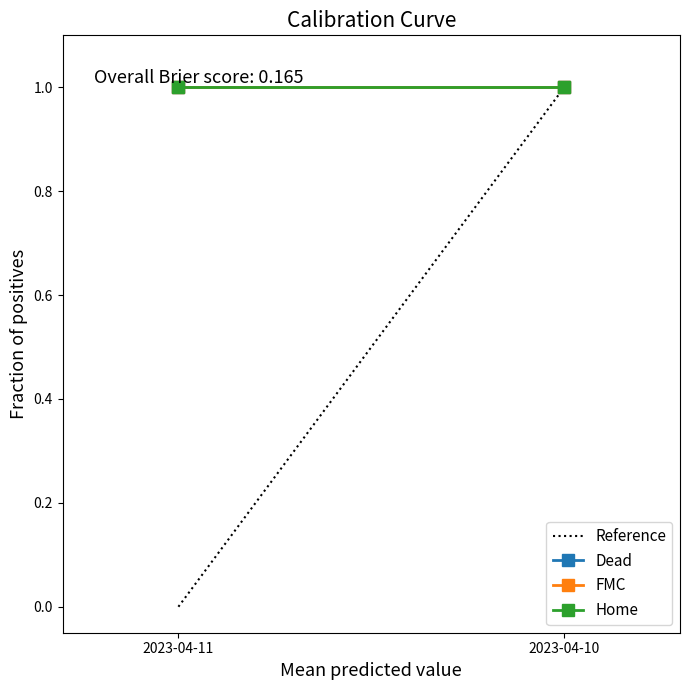

Rank the categories by Reference value from highest to lowest.

2023-04-10, 2023-04-11